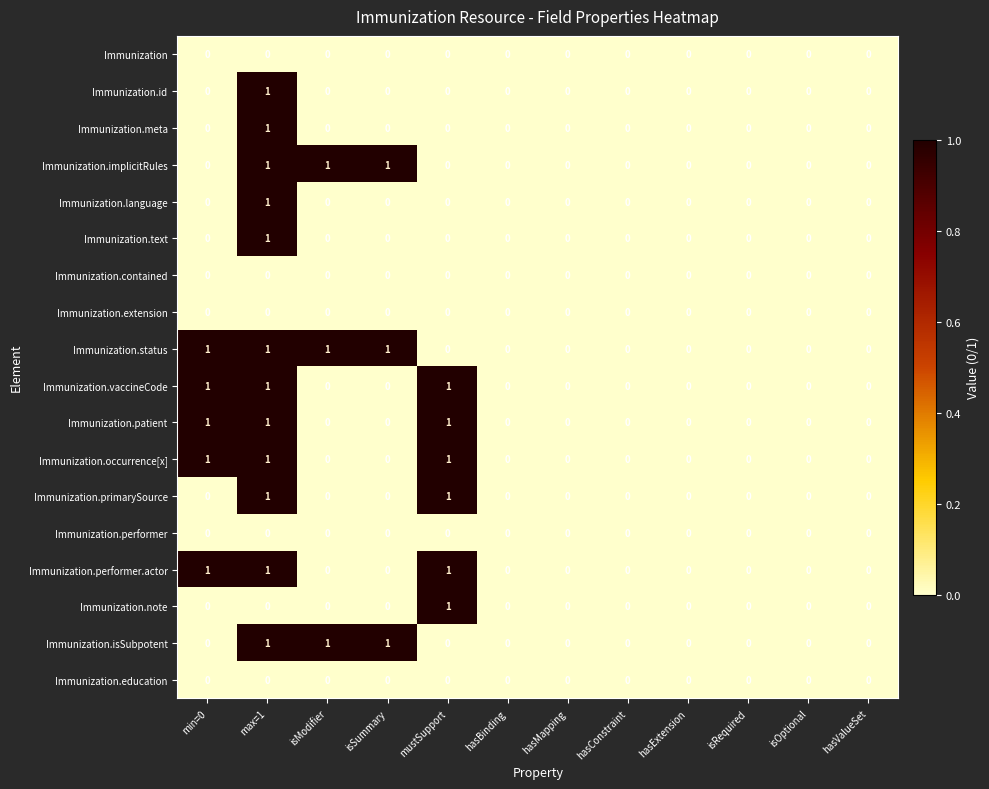

The Immunization.occurrence[x] series shows 0 at isModifier. True or false?

True